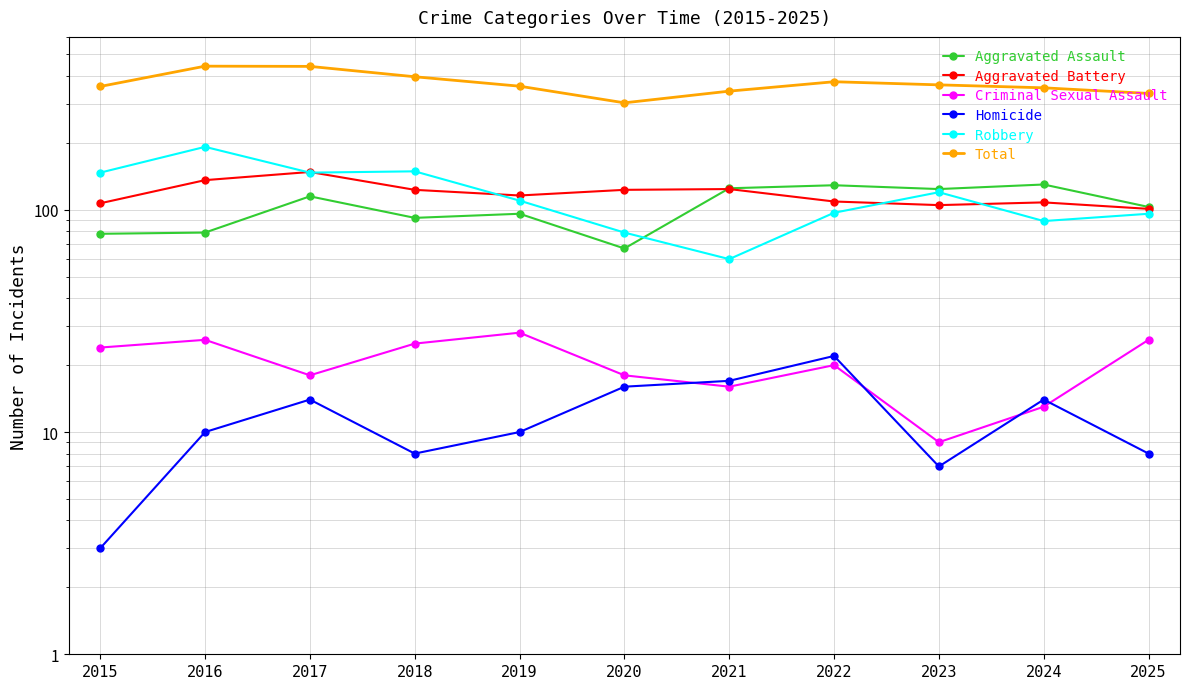

How many categories are shown in the chart?

11